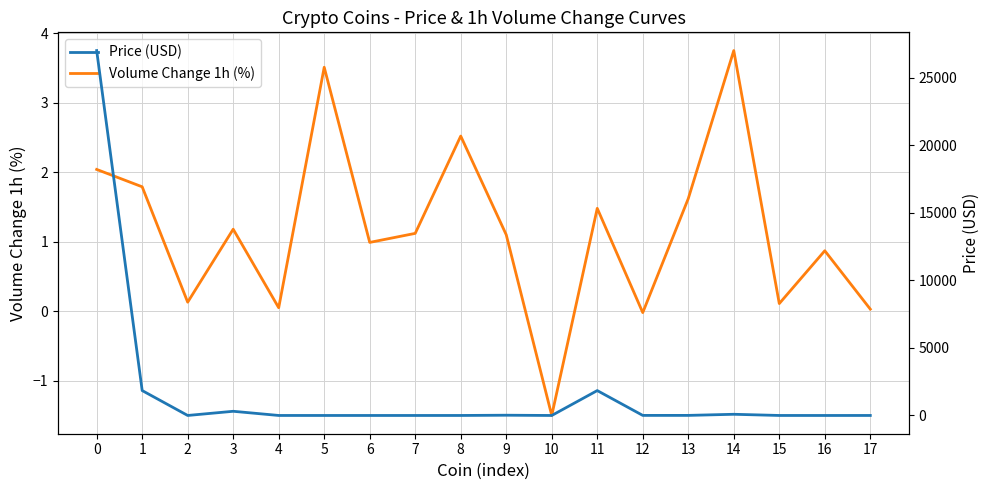

What is the average value of the Volume Change 1h (%) series?

1.2